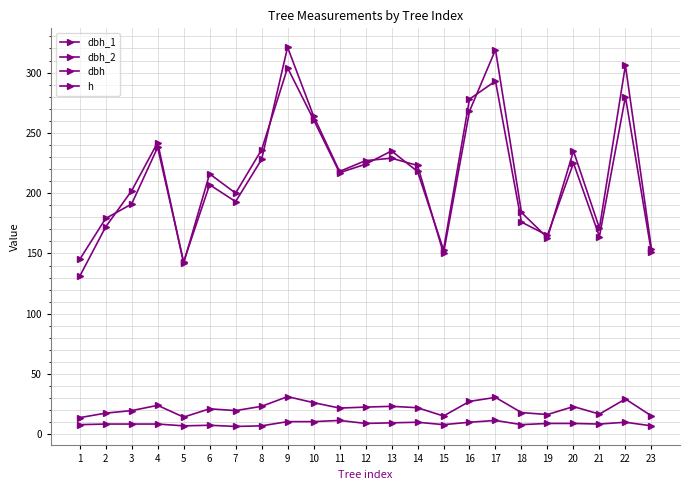

Is it true that dbh_1 equals 143.0 at 5?

True